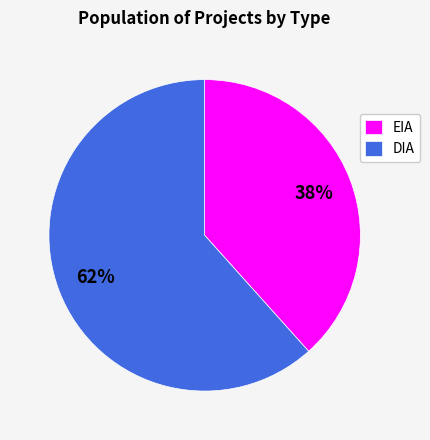

What is the smallest slice in the pie chart?

EIA